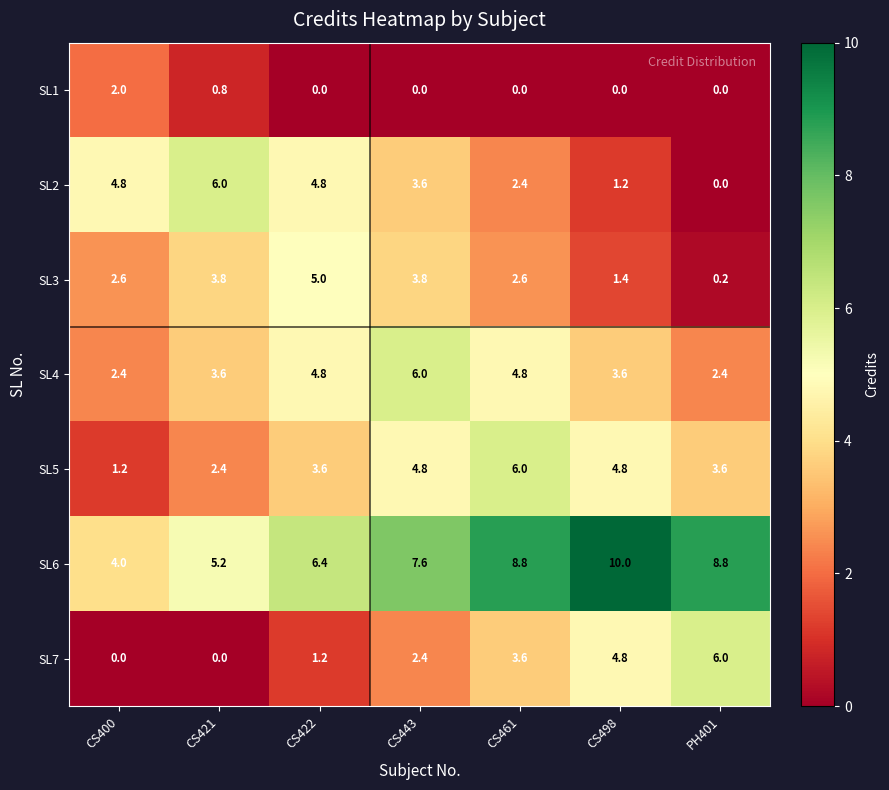

At which label is SL7 closest to 3?

CS443